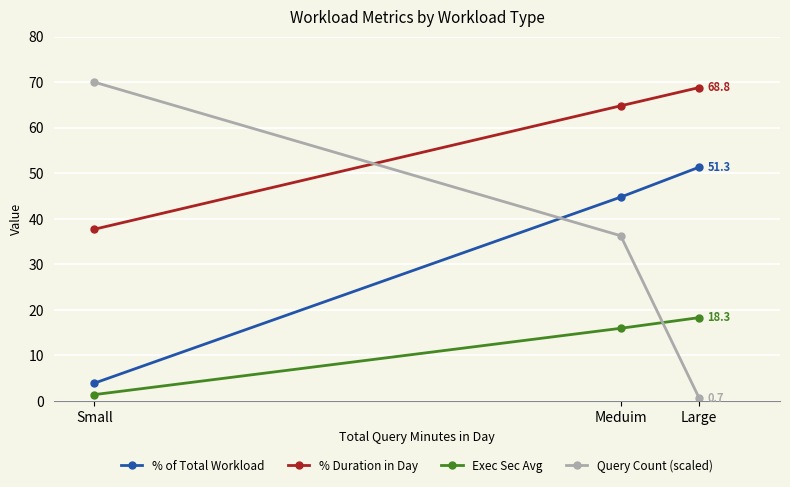

True or false: Exec Sec Avg has a value of 6.4 at Meduim.

False